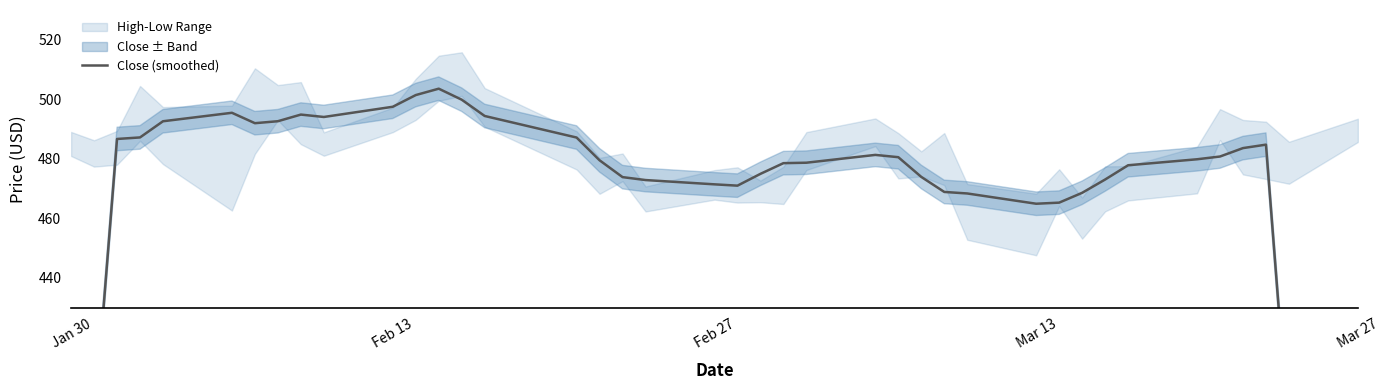

What is the difference between the maximum and minimum values?

214.2